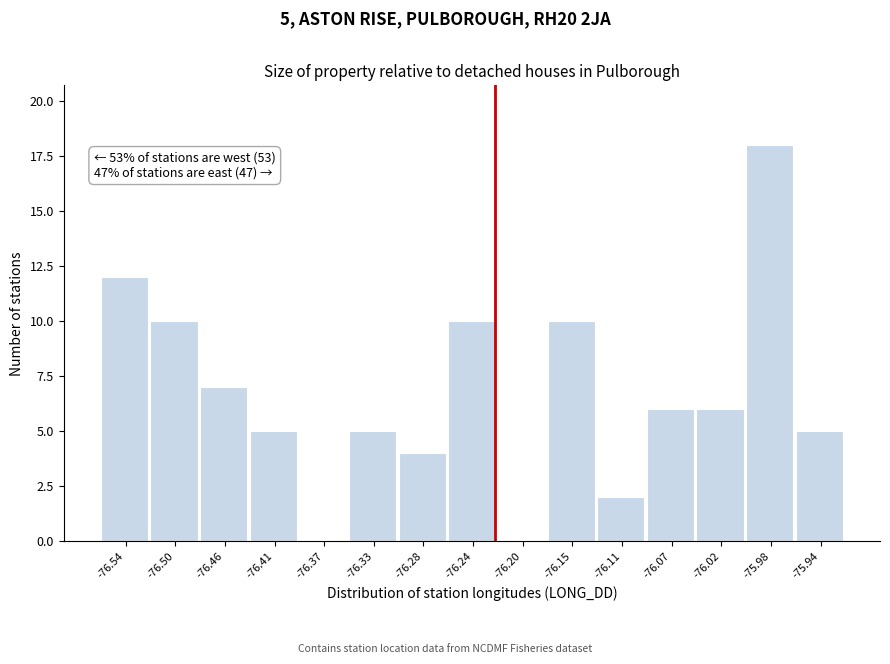

Reading right to left, transcribe all the data shown in this chart.

-75.94=5	-75.98=18	-76.02=6	-76.07=6	-76.11=2	-76.15=10	-76.20=0	-76.24=10	-76.28=4	-76.33=5	-76.37=0	-76.41=5	-76.46=7	-76.50=10	-76.54=12